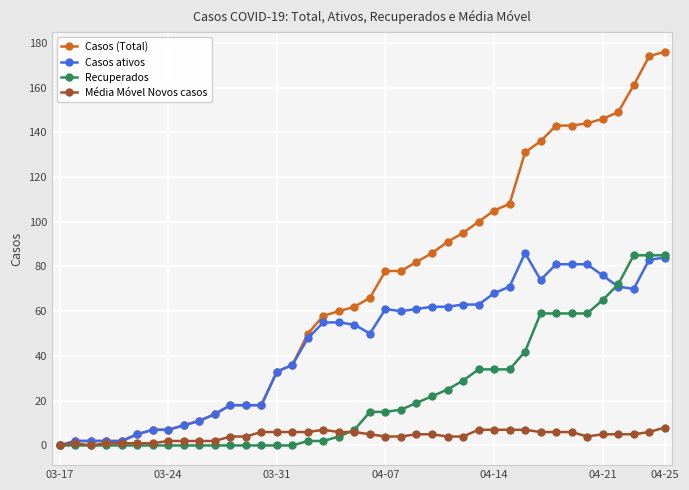

Reading right to left, extract all data points from this chart.

Casos (Total): 176	174	161	149	146	144	143	143	136	131	108	105	100	95	91	86	82	78	78	66	62	60	58	50	36	33	18	18	18	14	11	9	7	7	5	2	2	2	2	0
Casos ativos: 84	83	70	71	76	81	81	81	74	86	71	68	63	63	62	62	61	60	61	50	54	55	55	48	36	33	18	18	18	14	11	9	7	7	5	2	2	2	2	0
Recuperados: 85	85	85	72	65	59	59	59	59	42	34	34	34	29	25	22	19	16	15	15	7	4	2	2	0	0	0	0	0	0	0	0	0	0	0	0	0	0	0	0
Média Móvel Novos casos: 8	6	5	5	5	4	6	6	6	7	7	7	7	4	4	5	5	4	4	5	6	6	7	6	6	6	6	4	4	2	2	2	2	1	1	1	1	0	1	0